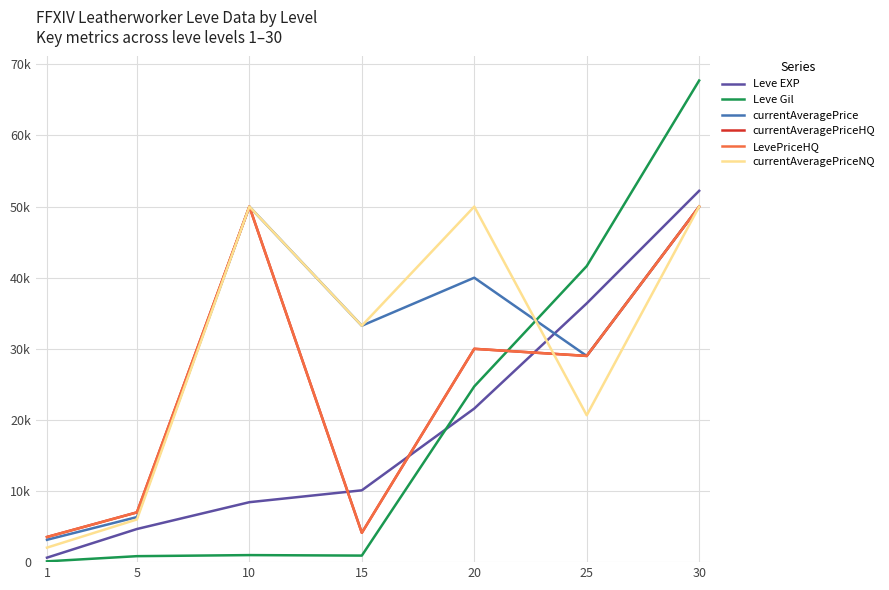

How many intersections are there between currentAveragePriceNQ and Leve Gil?

1